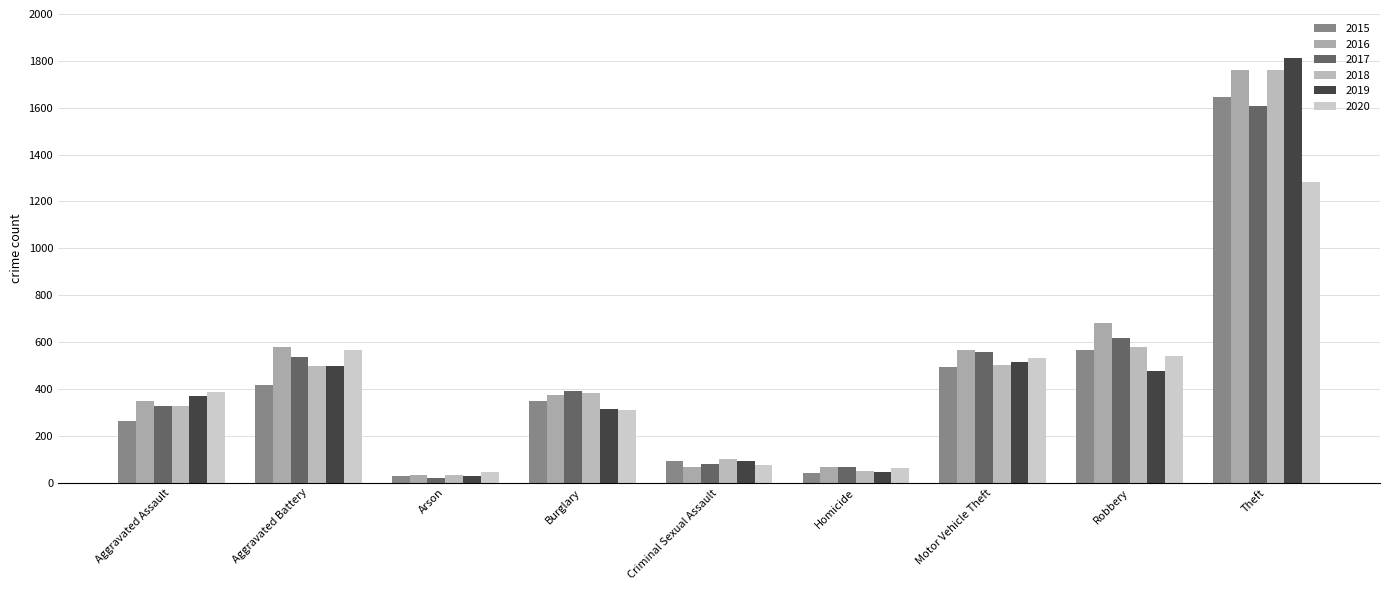

Is the value of 2020 at Homicide greater than the value of 2019 at Criminal Sexual Assault?

No